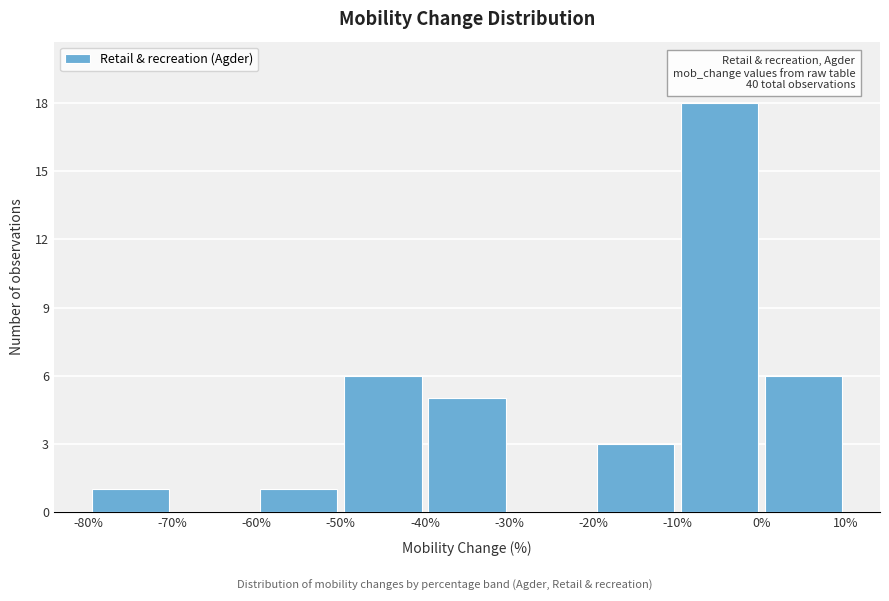

Over which range of the x-axis is the bar tallest?

-10% to 0%